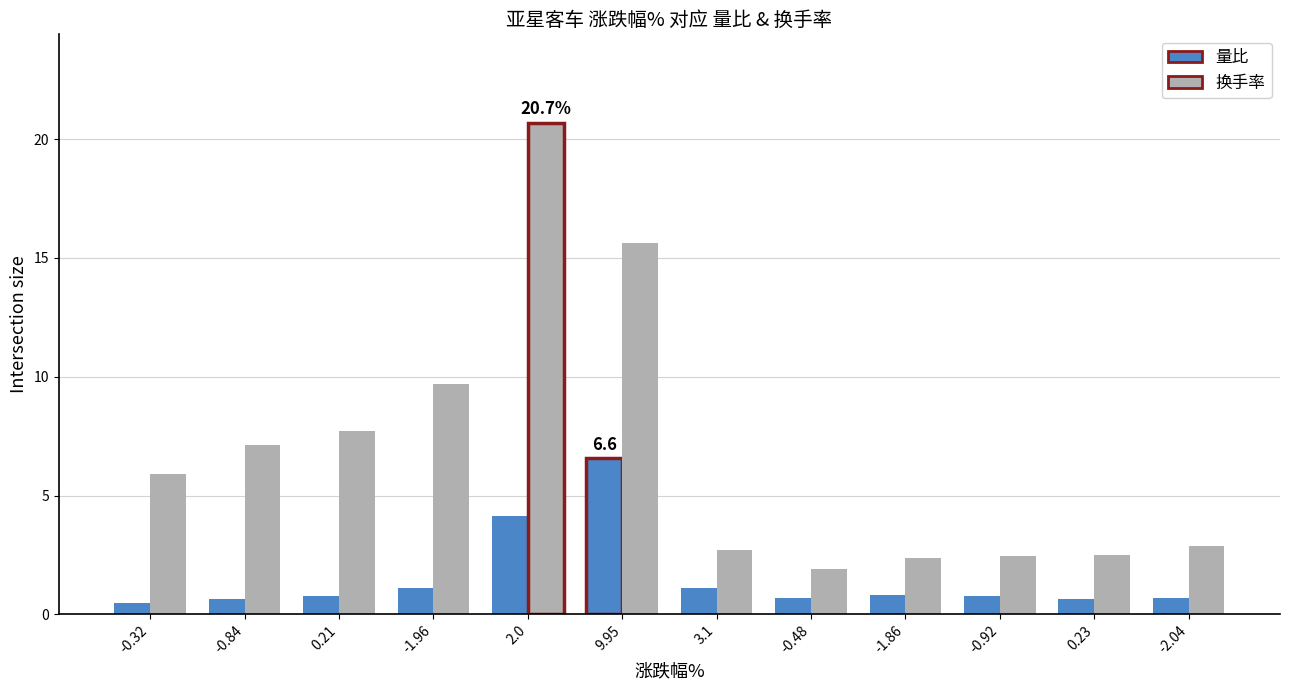

The value of 换手率 at 9.95 is 15.6. True or false?

True